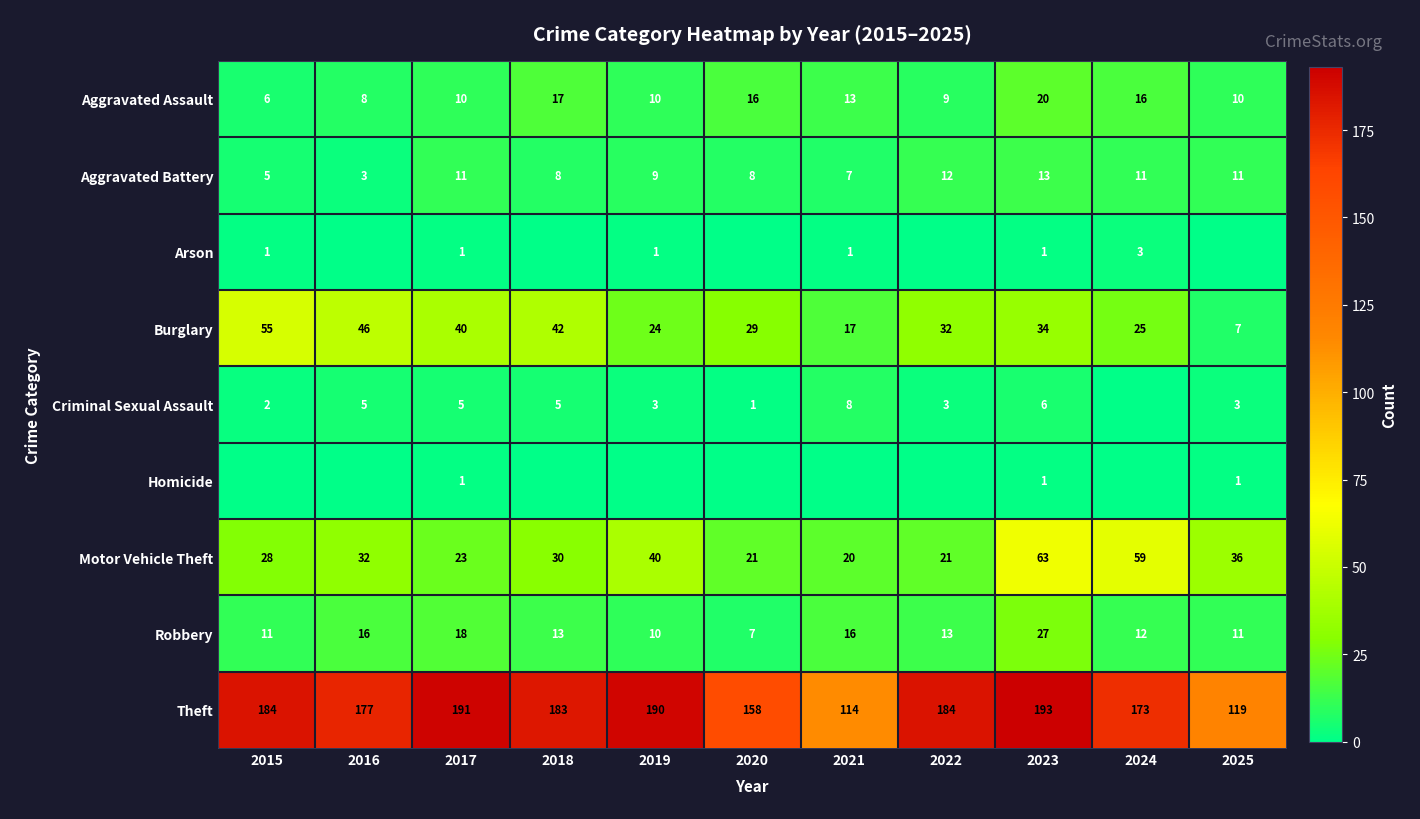

The value of Theft at 2024 is 277. True or false?

False